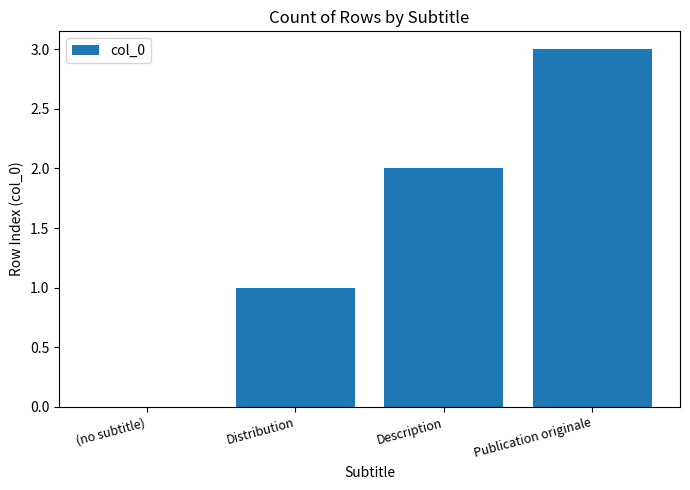

What is the change in value from Distribution to Publication originale?

+2